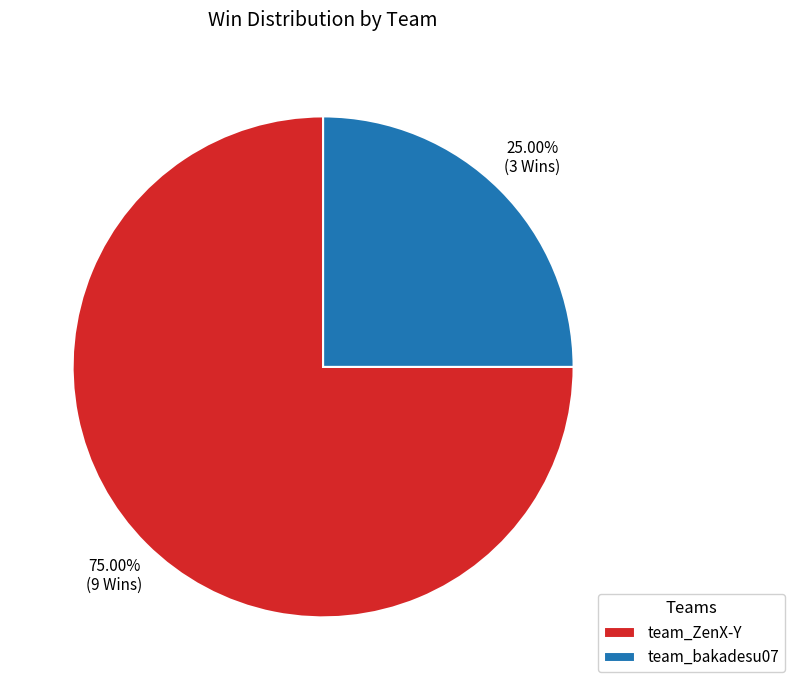

True or false: team_ZenX-Y accounts for 82% of the total.

False